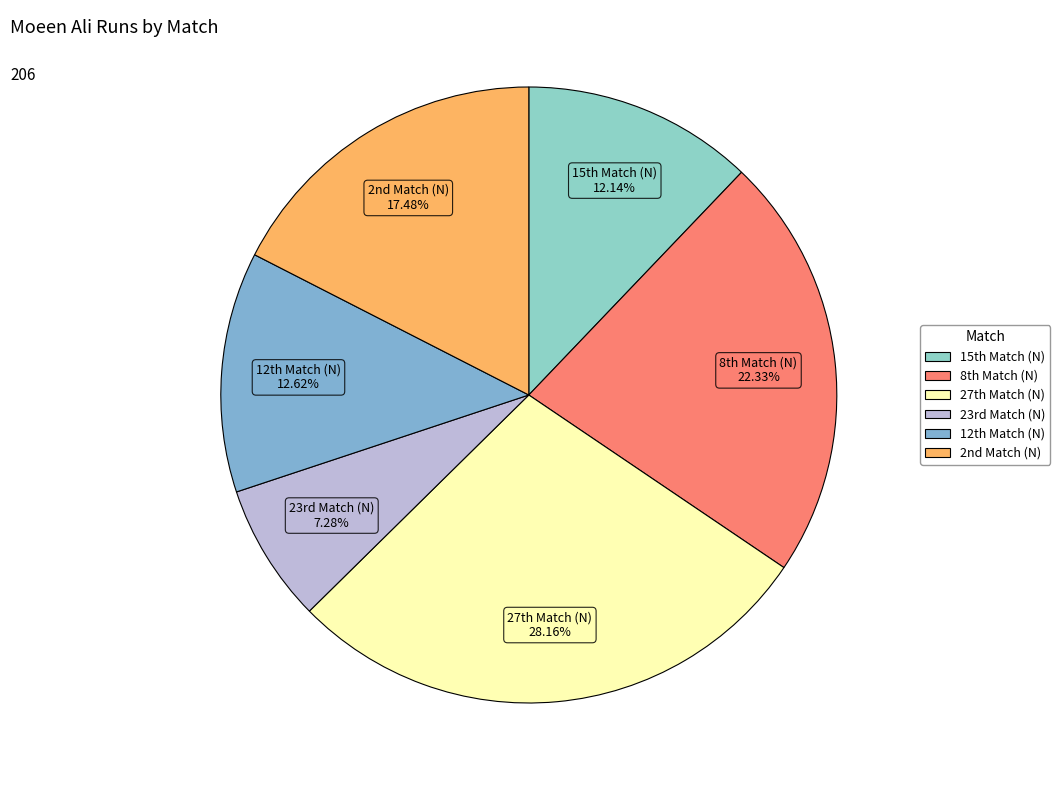

To the nearest percent, what is the average slice percentage?

17%